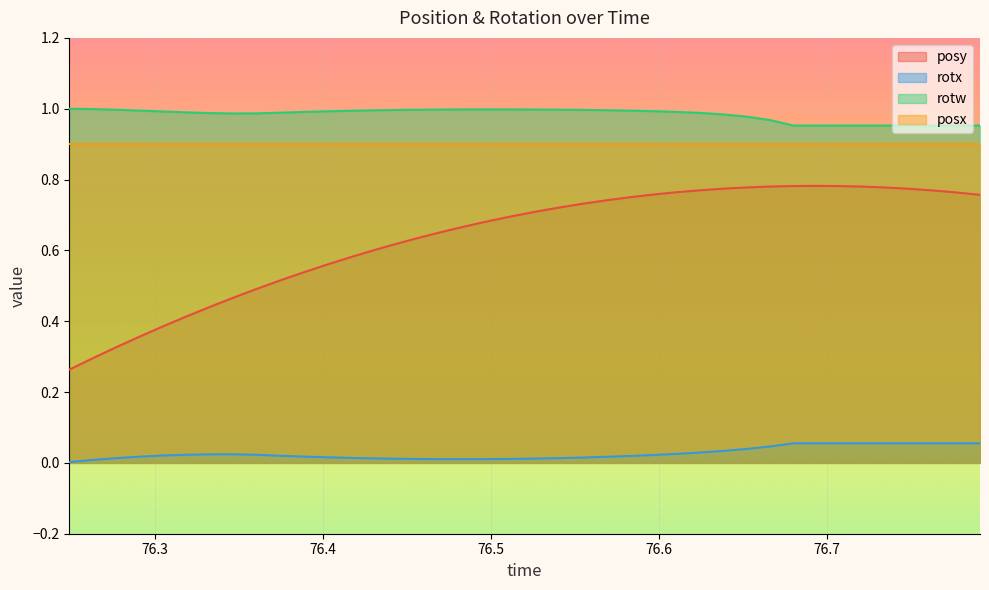

List the series in order of their peak value, highest first.

rotw, posx, posy, rotx